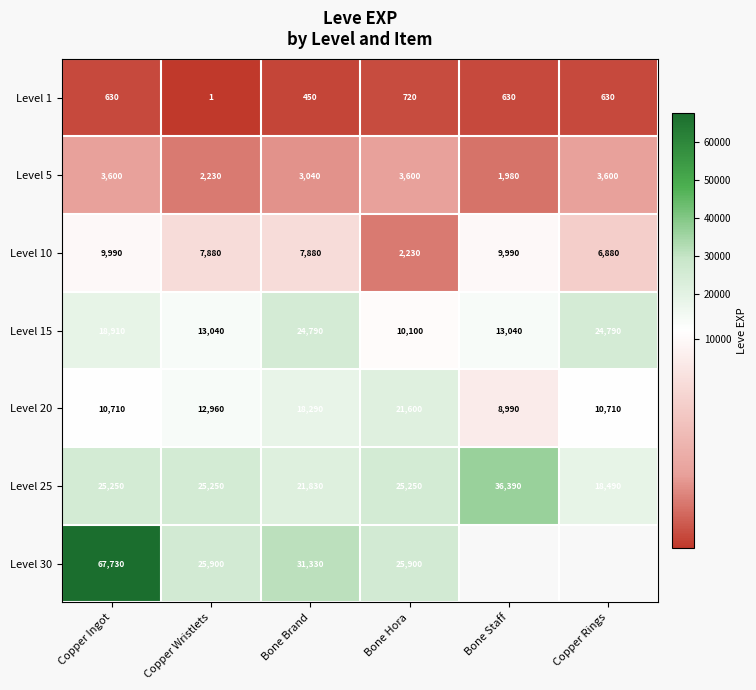

Rank the series at Copper Ingot from lowest to highest value.

Level 1, Level 5, Level 10, Level 20, Level 15, Level 25, Level 30